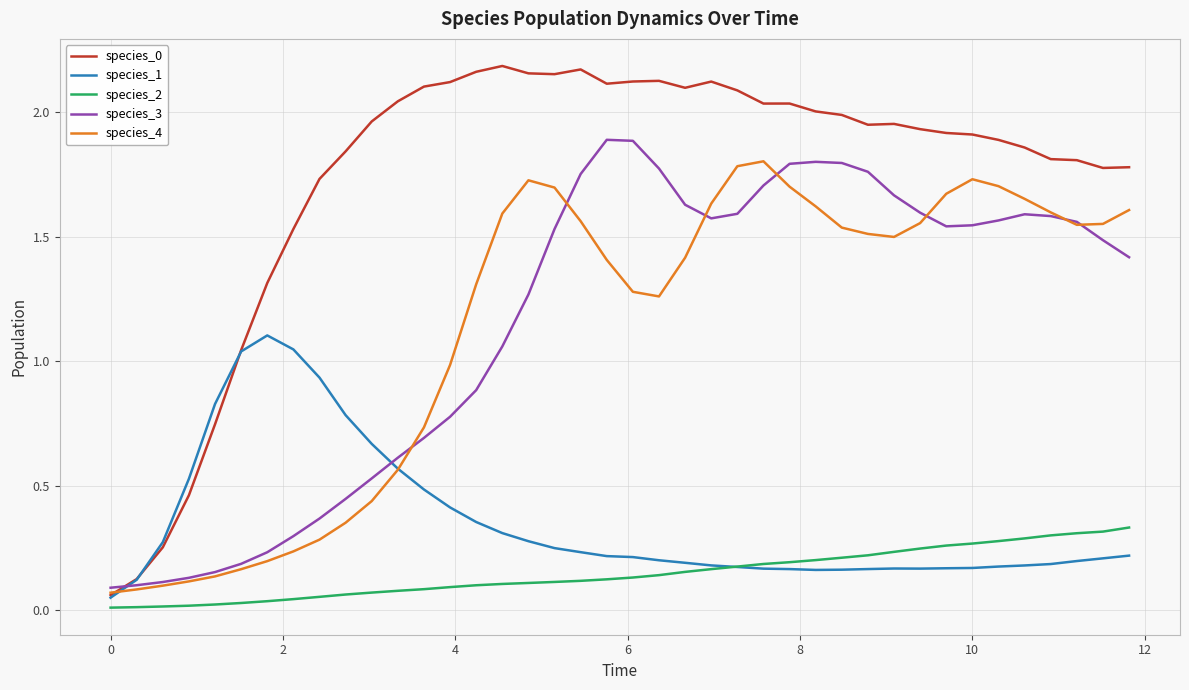

True or false: species_2 and species_3 cross at least once.

False